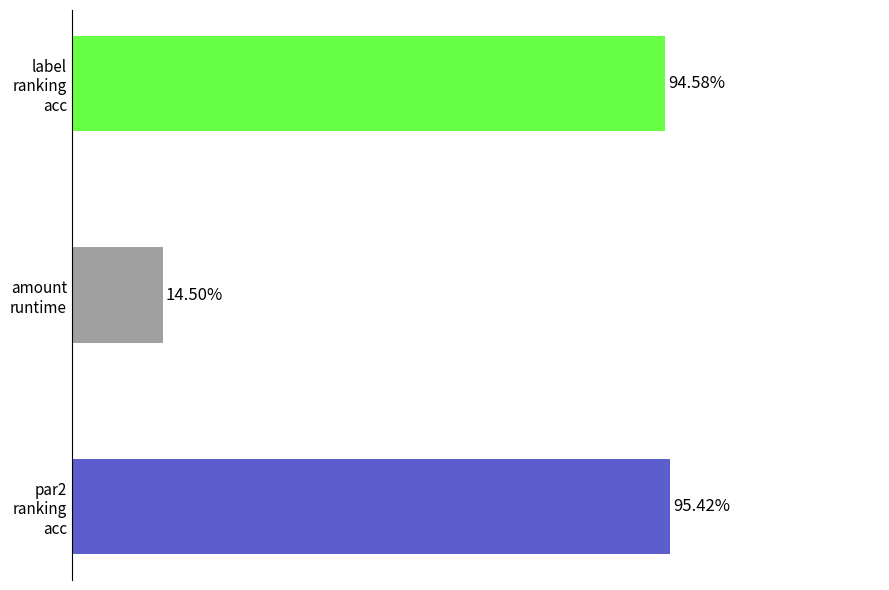

At 0, list the series in order from largest to smallest.

par2_ranking_acc, label_ranking_acc, amount_runtime